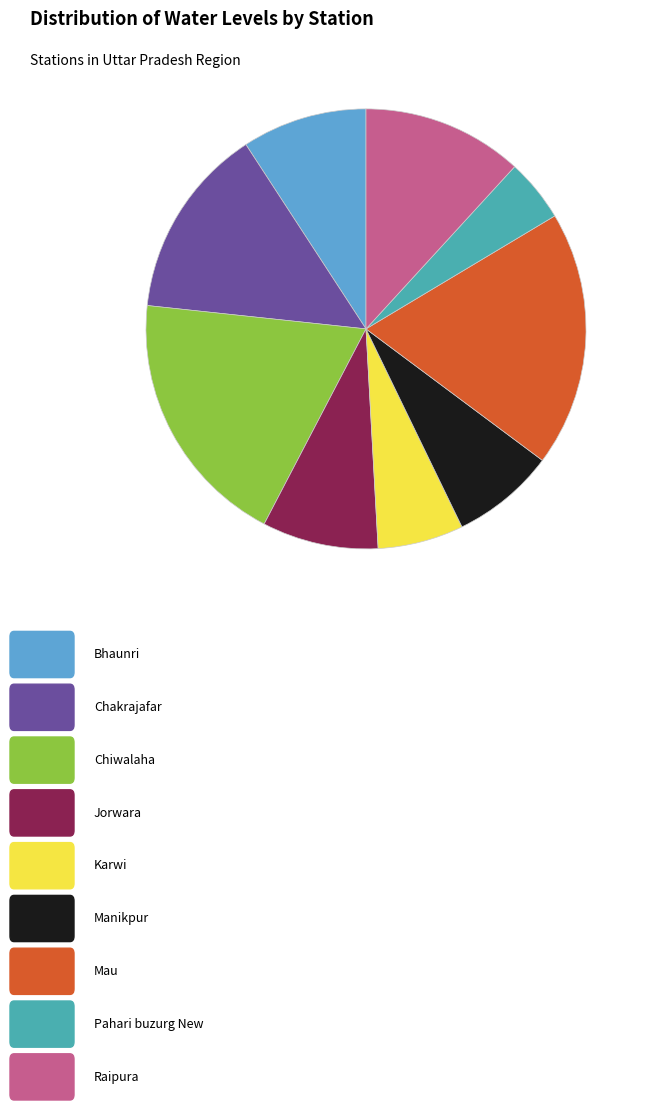

Does any single category account for the majority?

No